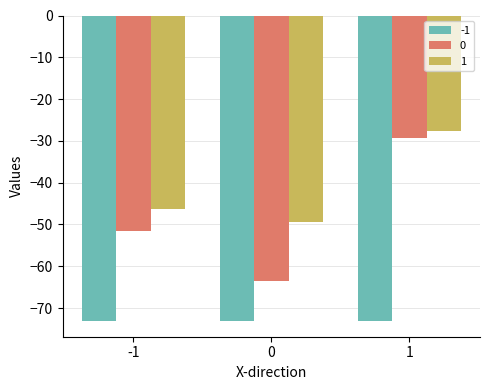

What are all the series names shown in the legend?

-1, 0, 1